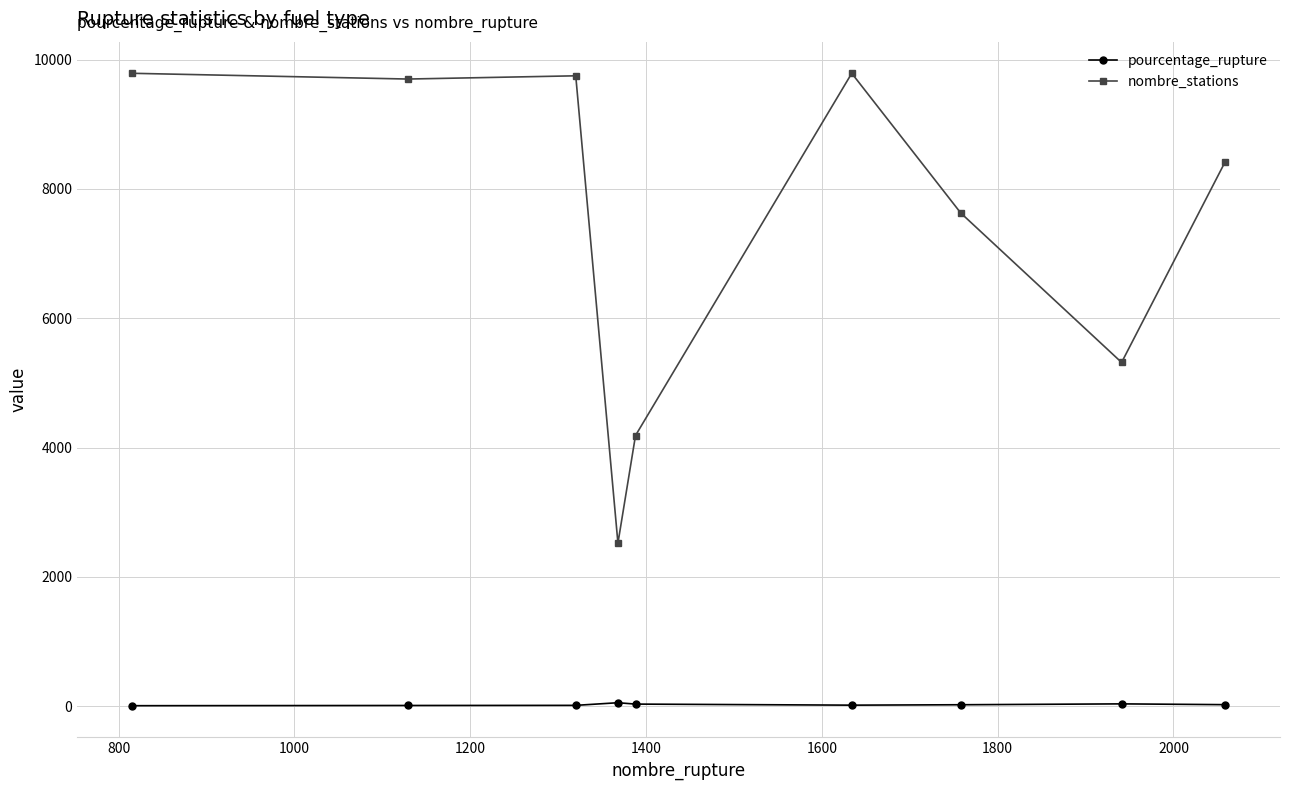

Which series has the largest range (max minus min)?

nombre_stations